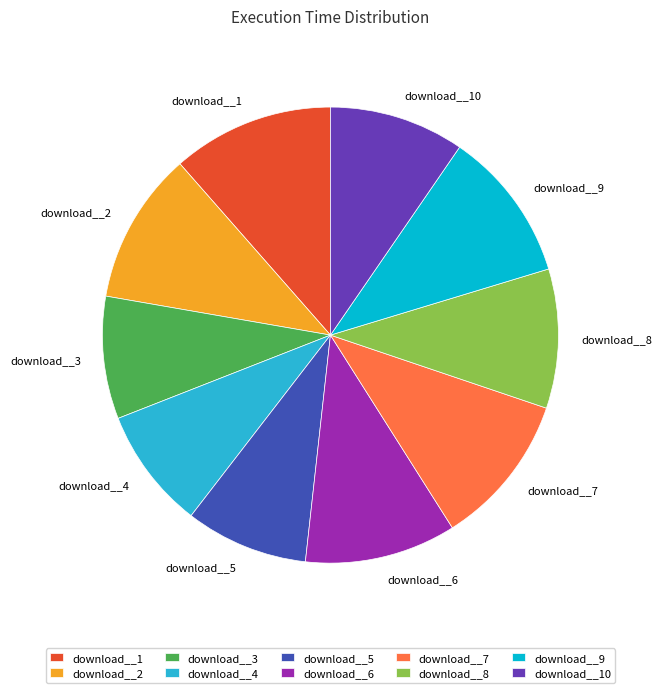

Count the number of slices in the pie.

10